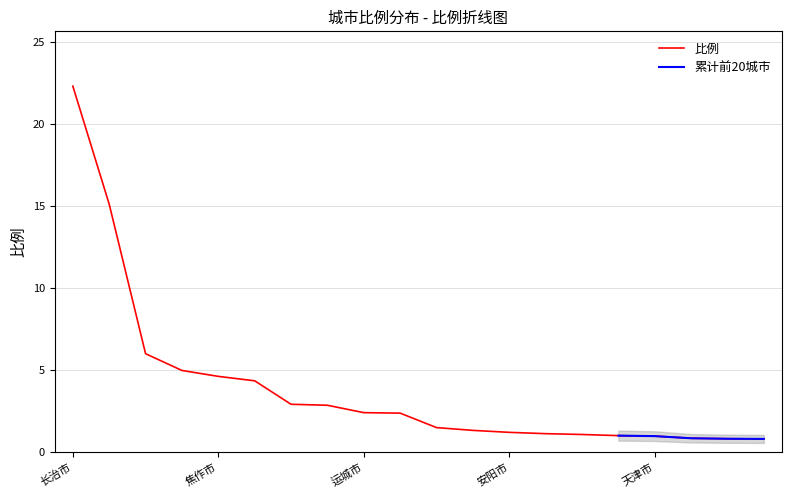

Reading left to right, extract all data points from this chart.

长治市=22.3	太原市=15.1	临汾市=6.0	郑州市=5.0	焦作市=4.6	北京市=4.4	大同市=2.9	晋中市=2.9	运城市=2.4	新乡市=2.4	吕梁市=1.5	洛阳市=1.3	安阳市=1.2	上海市=1.1	邯郸市=1.1	济源市=1.0	天津市=1.0	苏州市=0.9	朔州市=0.8	西安市=0.8